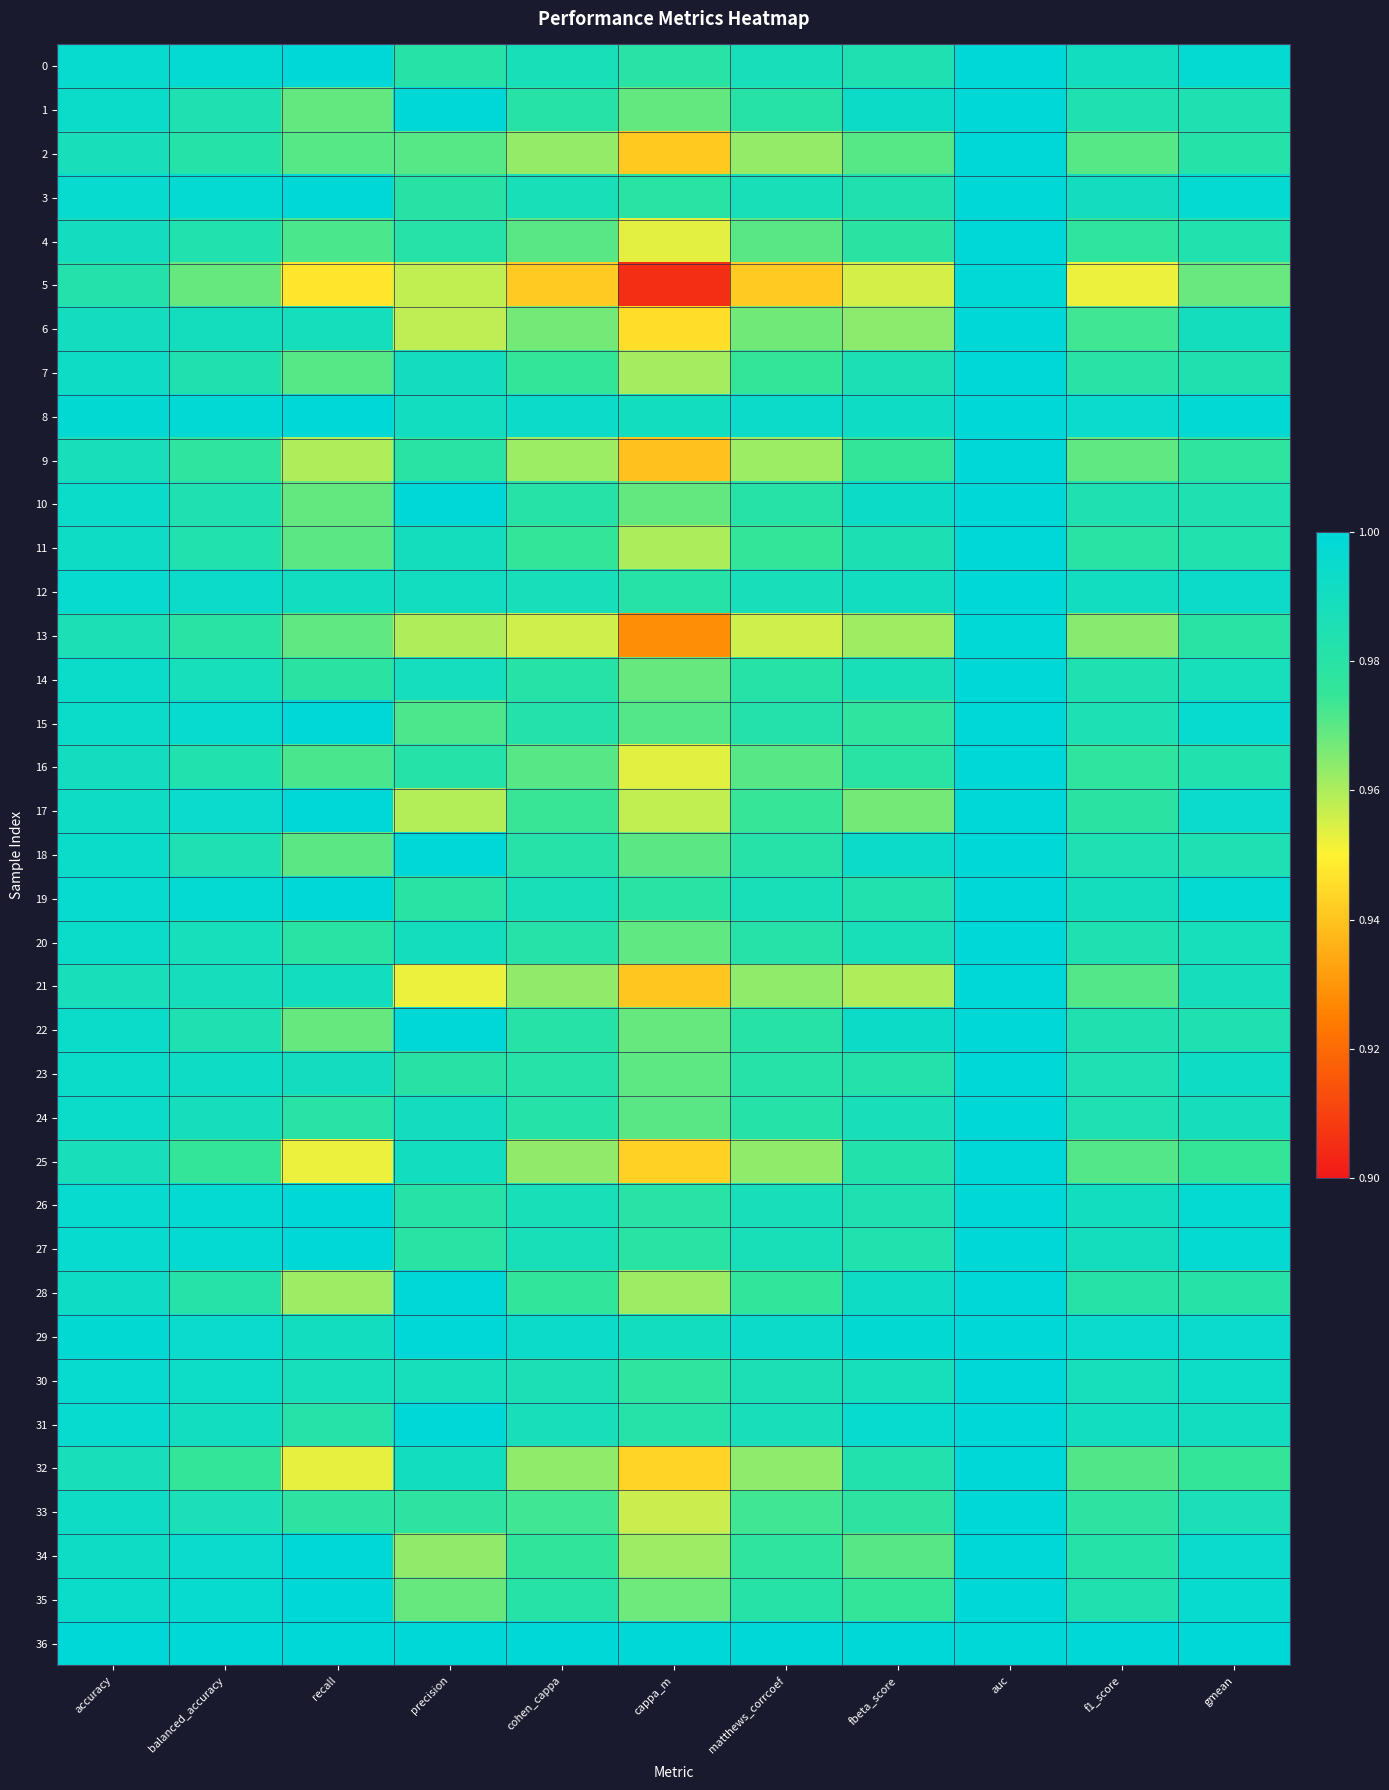

At how many categories does at least one series exceed 0?

11